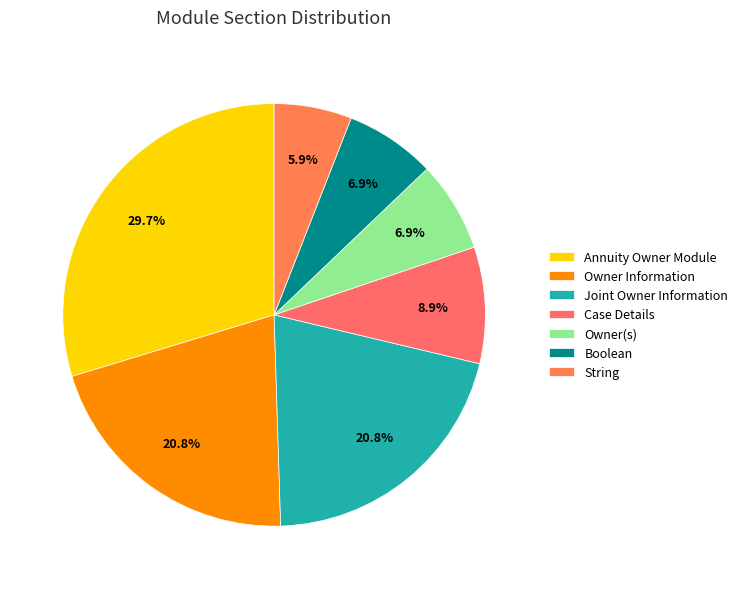

To the nearest percent, what is the difference between the largest and smallest slice percentages?

24%